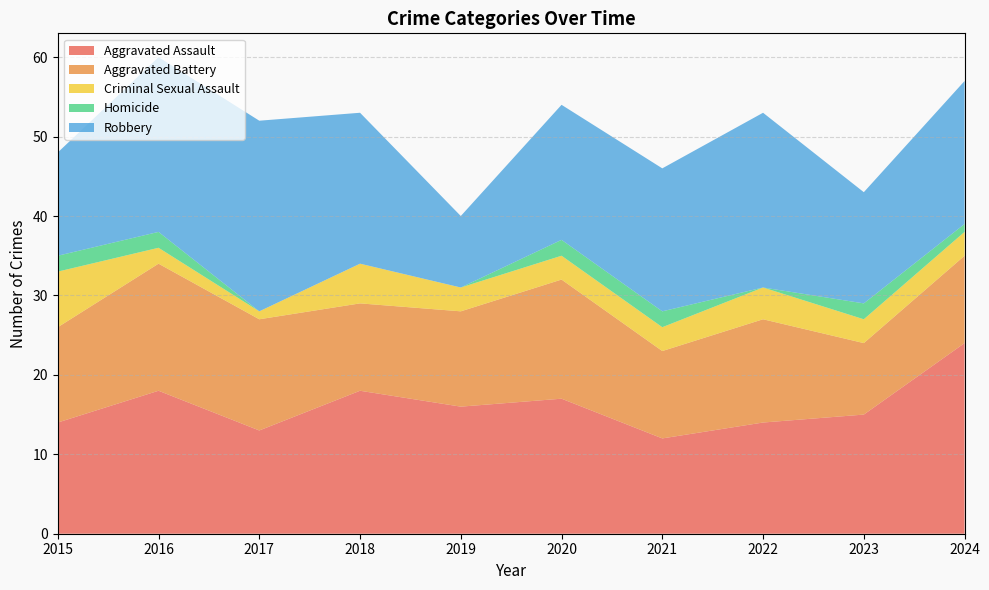

Reading right to left, transcribe all the data shown in this chart.

Aggravated Assault: 24	15	14	12	17	16	18	13	18	14
Aggravated Battery: 11	9	13	11	15	12	11	14	16	12
Criminal Sexual Assault: 3	3	4	3	3	3	5	1	2	7
Homicide: 1	2	0	2	2	0	0	0	2	2
Robbery: 18	14	22	18	17	9	19	24	22	13